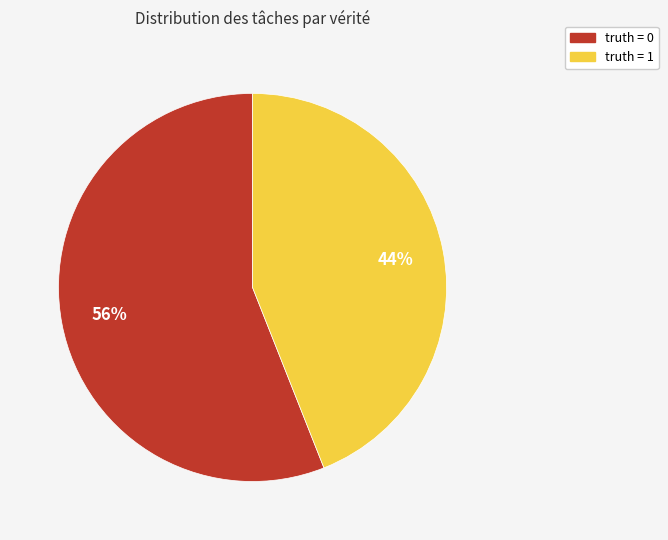

To the nearest percent, what is the difference between the truth = 1 and truth = 0 slice percentages?

12%